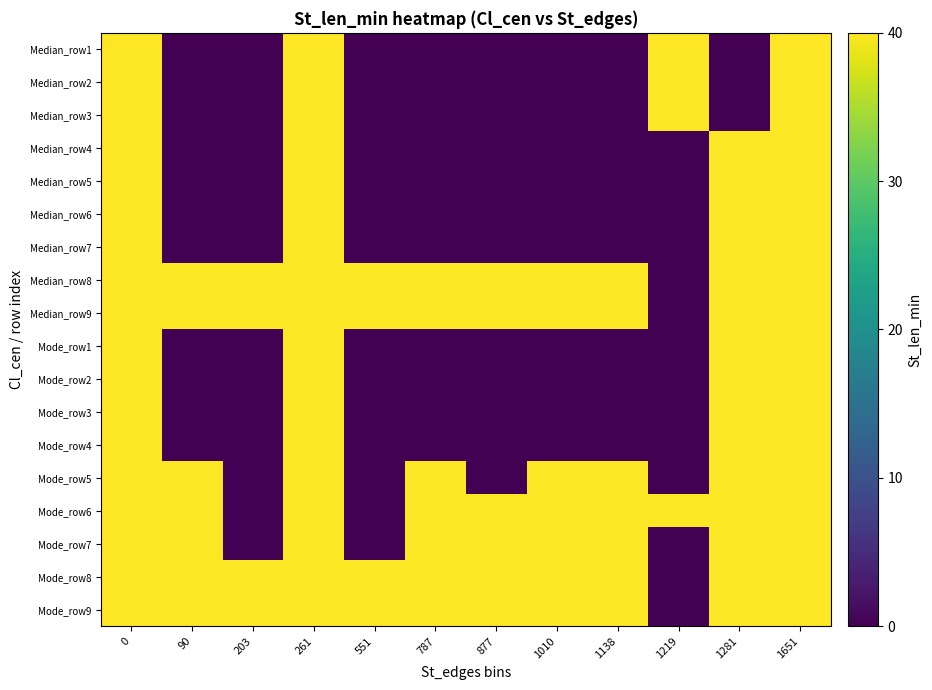

How many categories are shown in the chart?

12